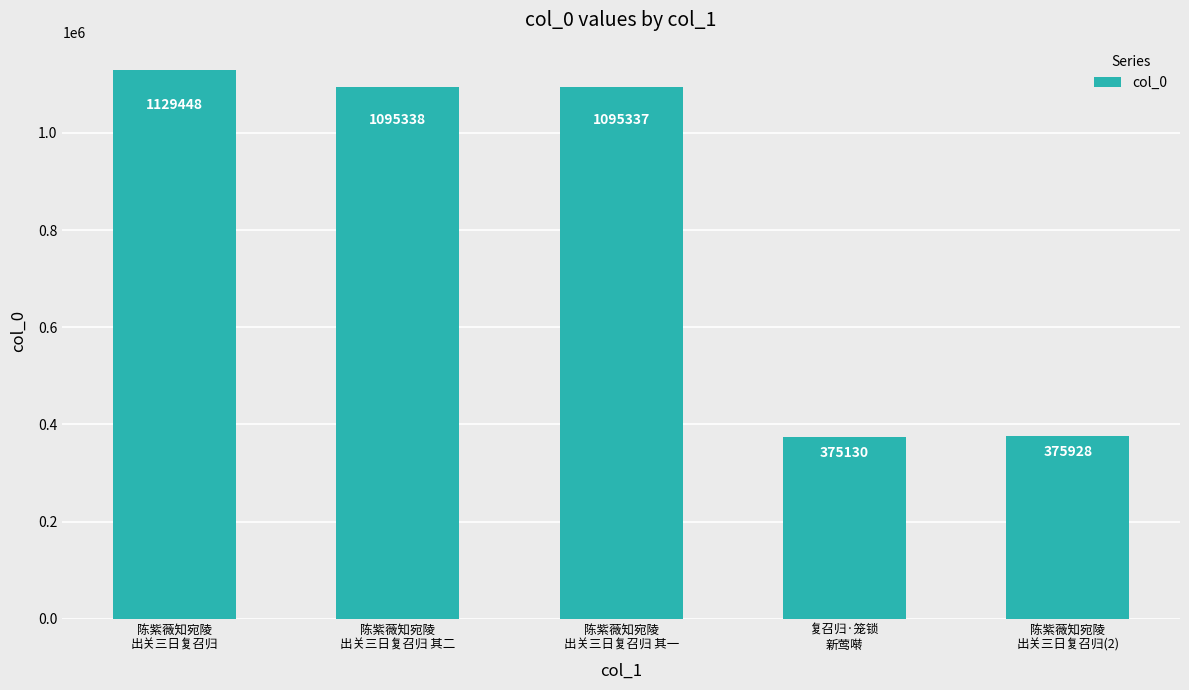

Count the number of categories in the chart.

5